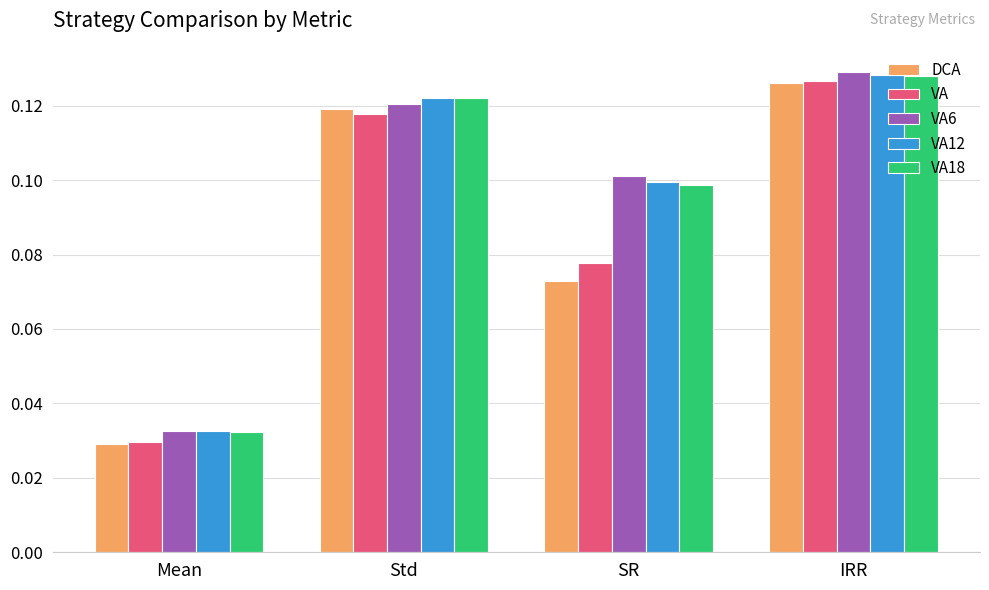

What is the label of the 1st bar from the left?

Mean